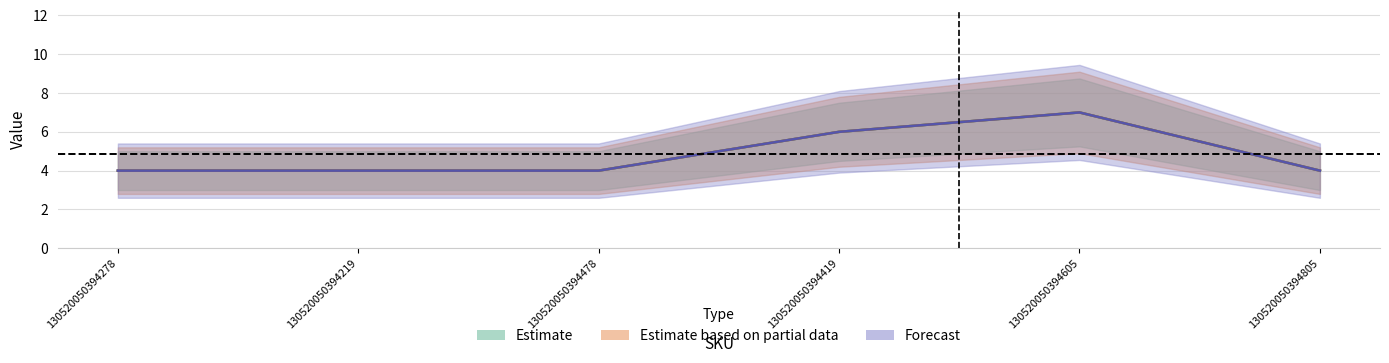

How many series are shown in this chart?

3